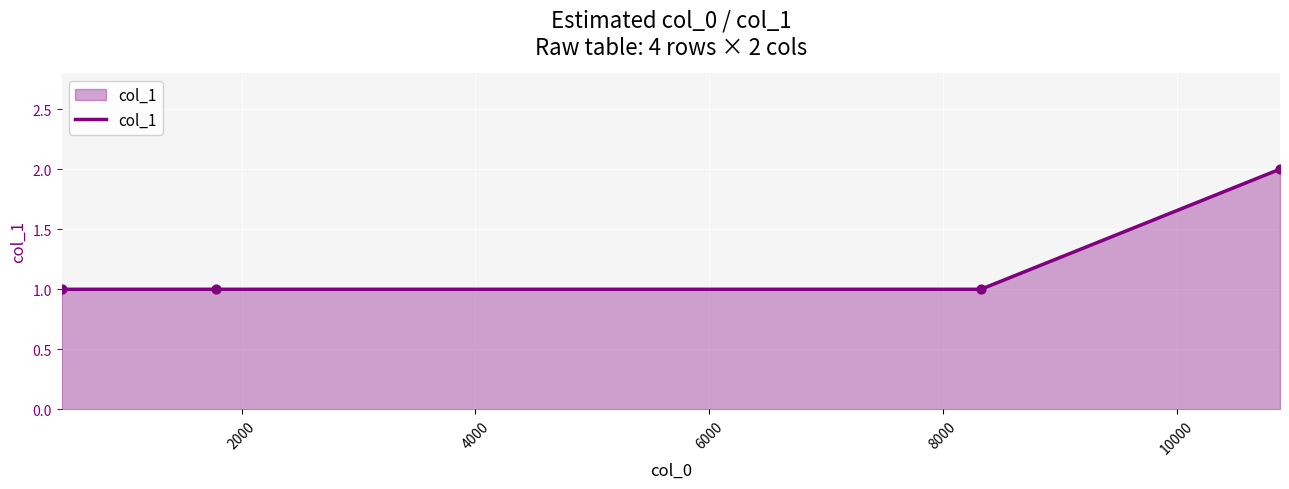

True or false: the data has more than 1 interior local peaks.

False